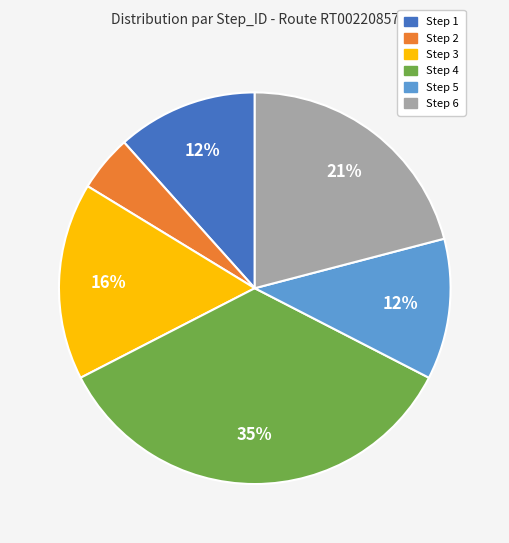

Which has a higher value, Step 4 or Step 5?

Step 4